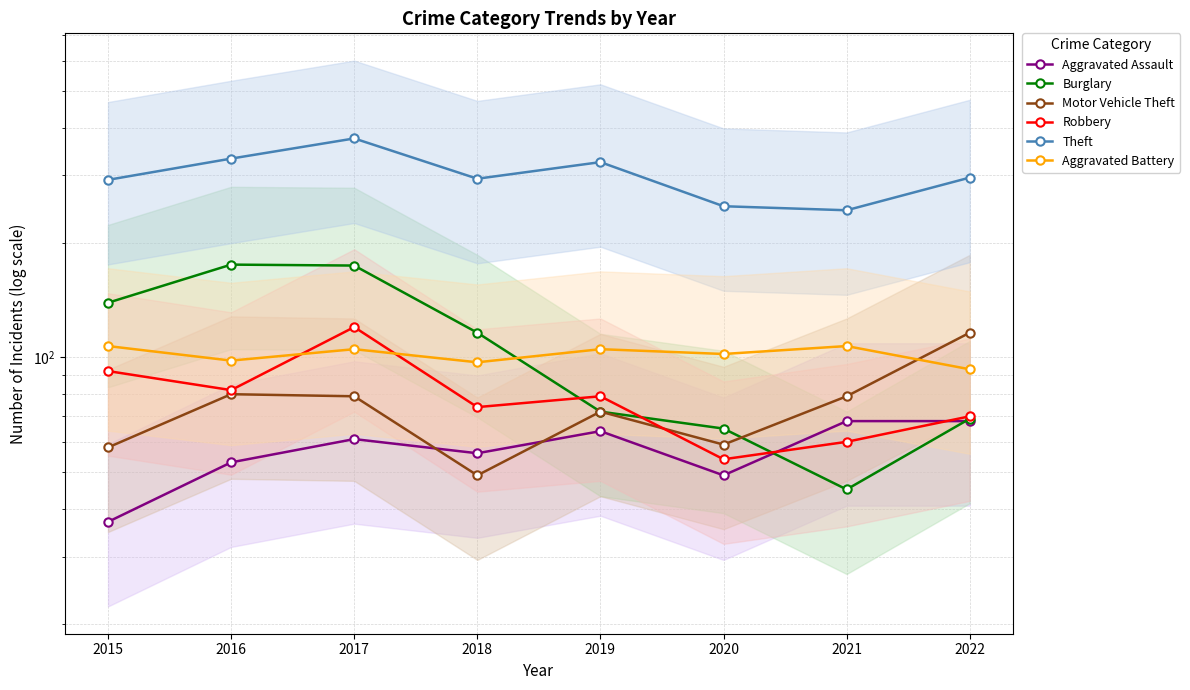

Where do Burglary and Robbery first cross each other?

2018 and 2019